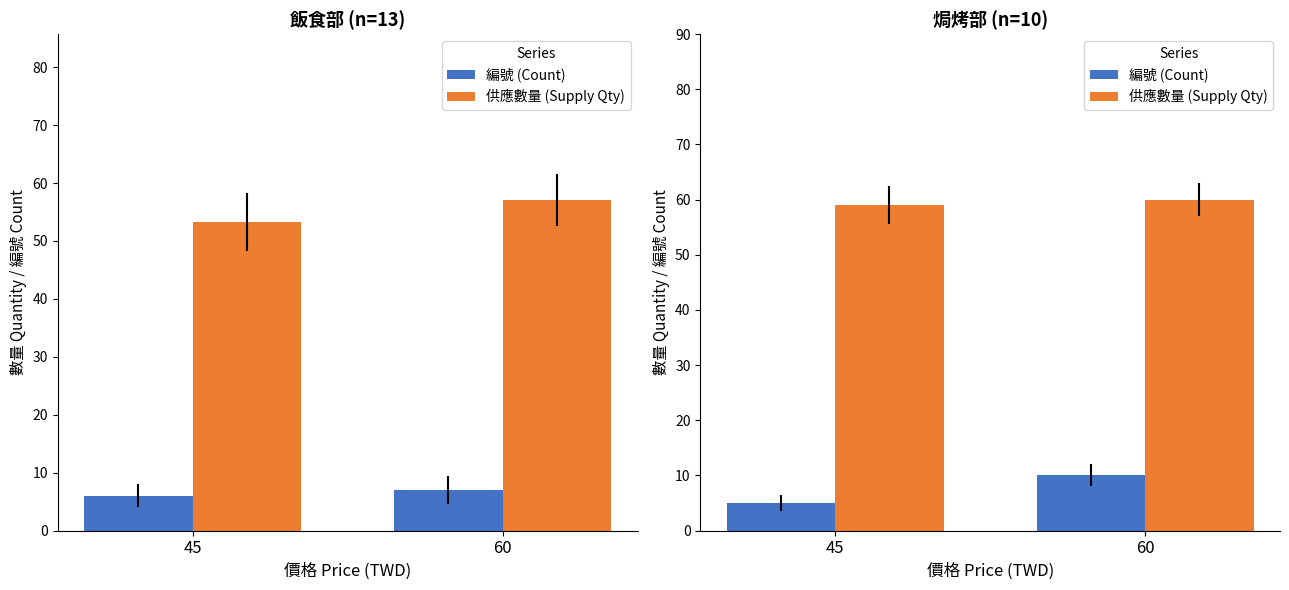

Count the 供應數量 (Supply Qty) values in the range 59 to 60.

2